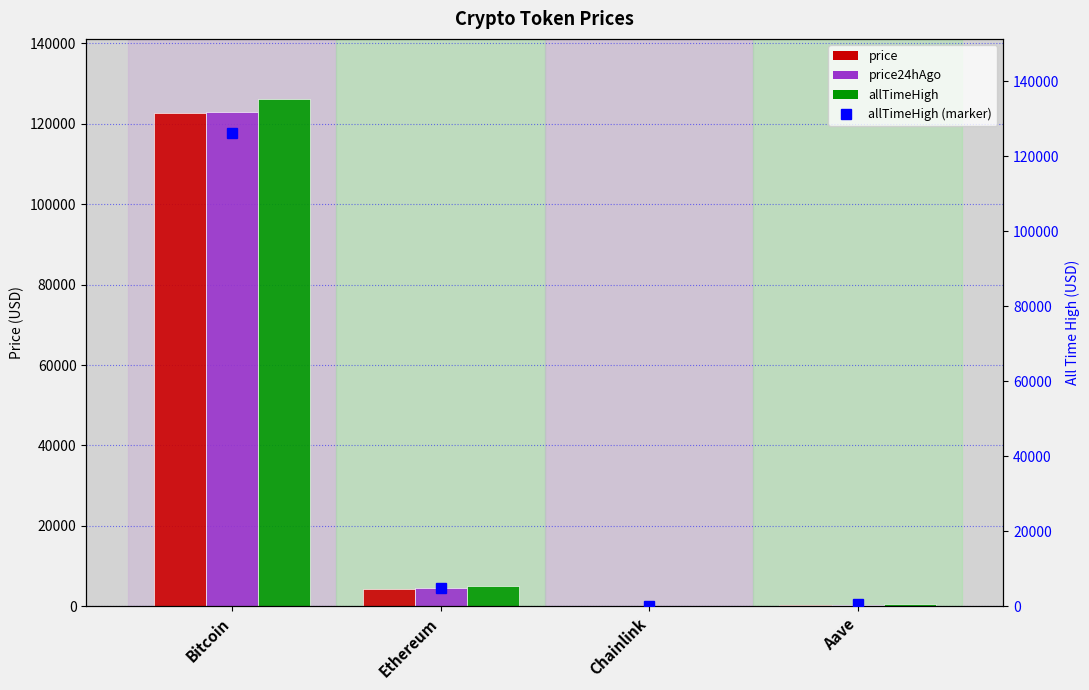

How many values in the price24hAgo series are below 4485?

2